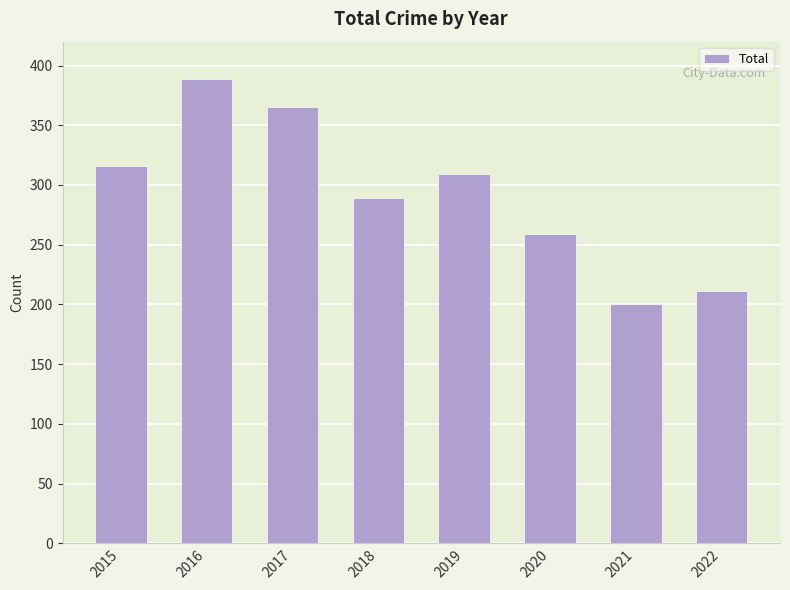

How many distinct data groups are displayed?

1